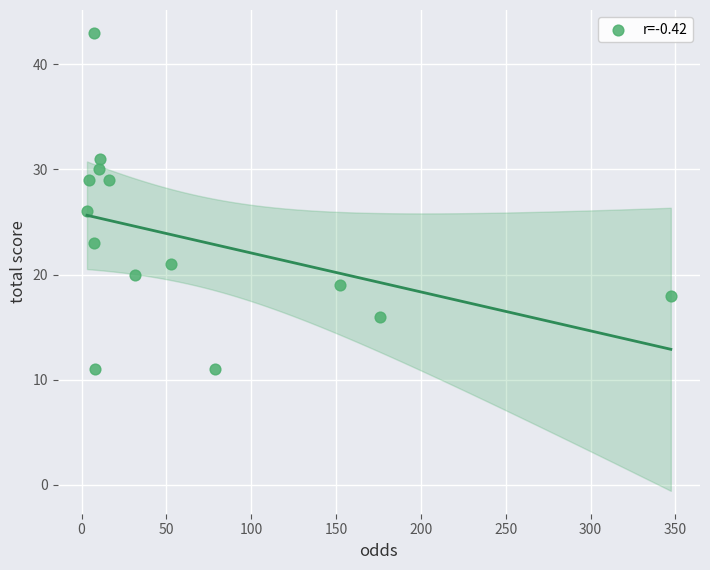

What is the range of Y values (max minus min)?

32